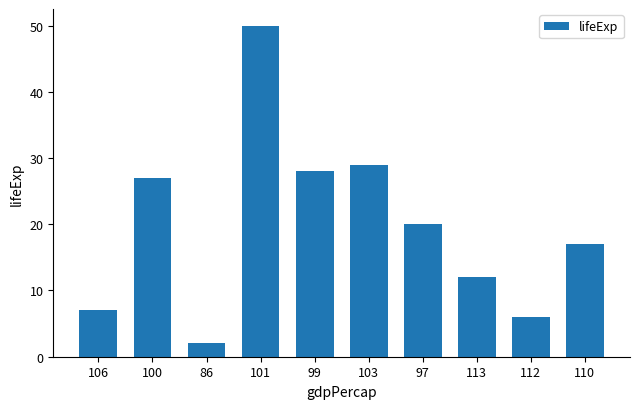

Is it true that the value at 100 is 27?

True